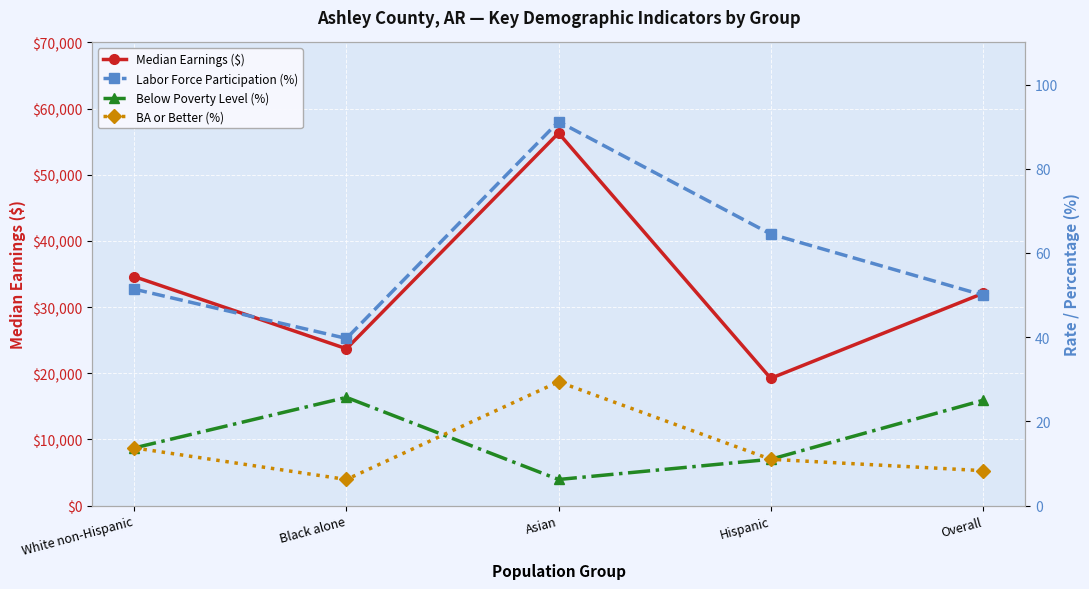

At how many categories does at least one series exceed 16000?

5